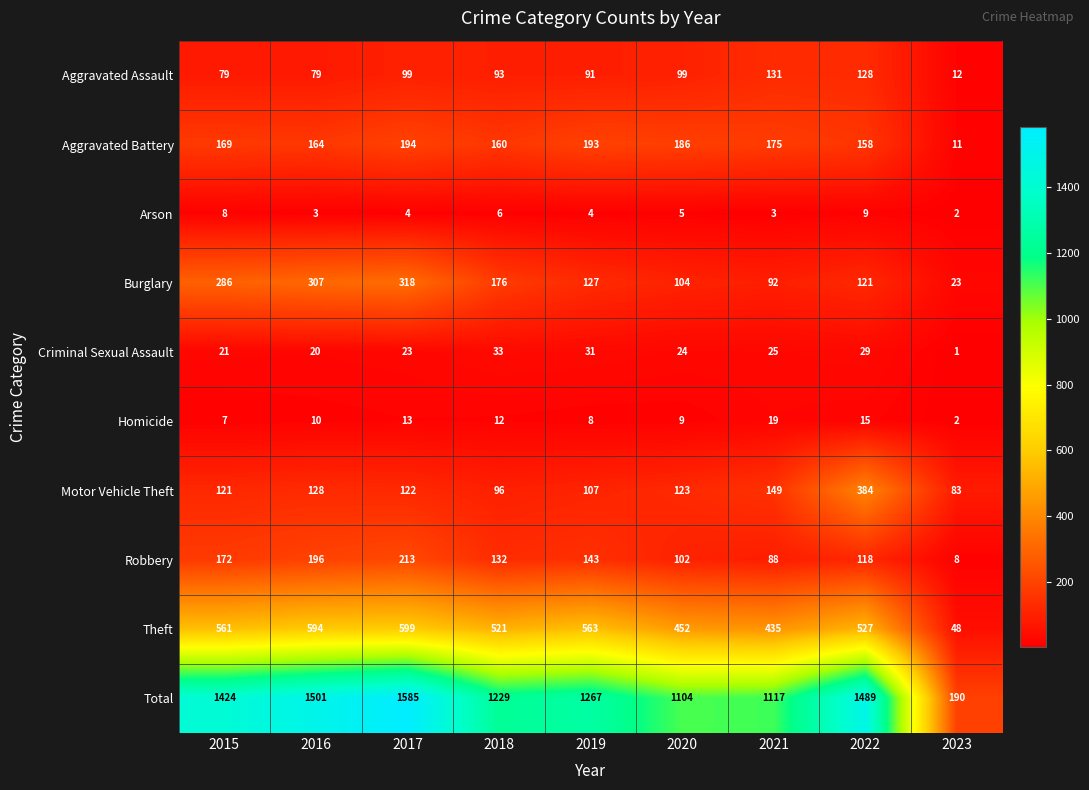

The value of Aggravated Battery at 2018 is 160. True or false?

True